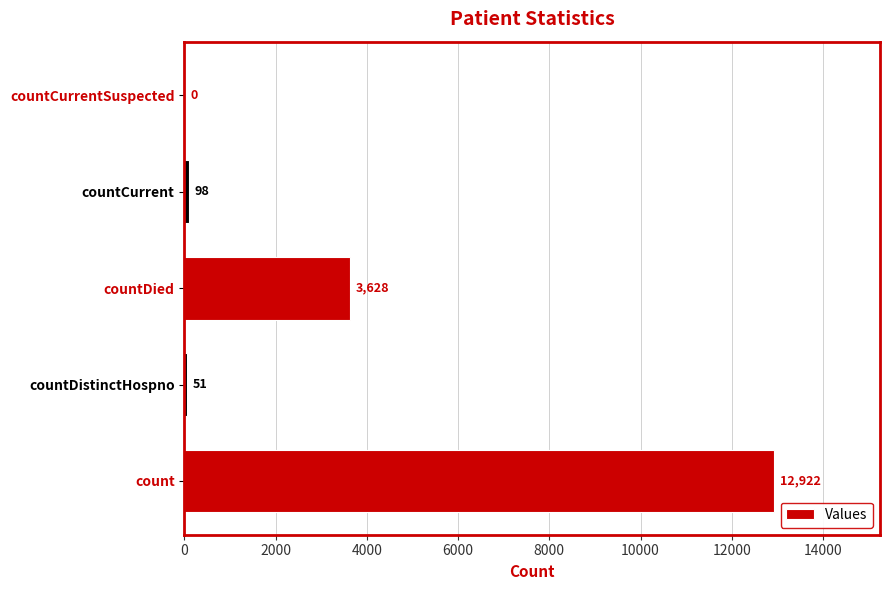

Are the bars horizontal?

Yes